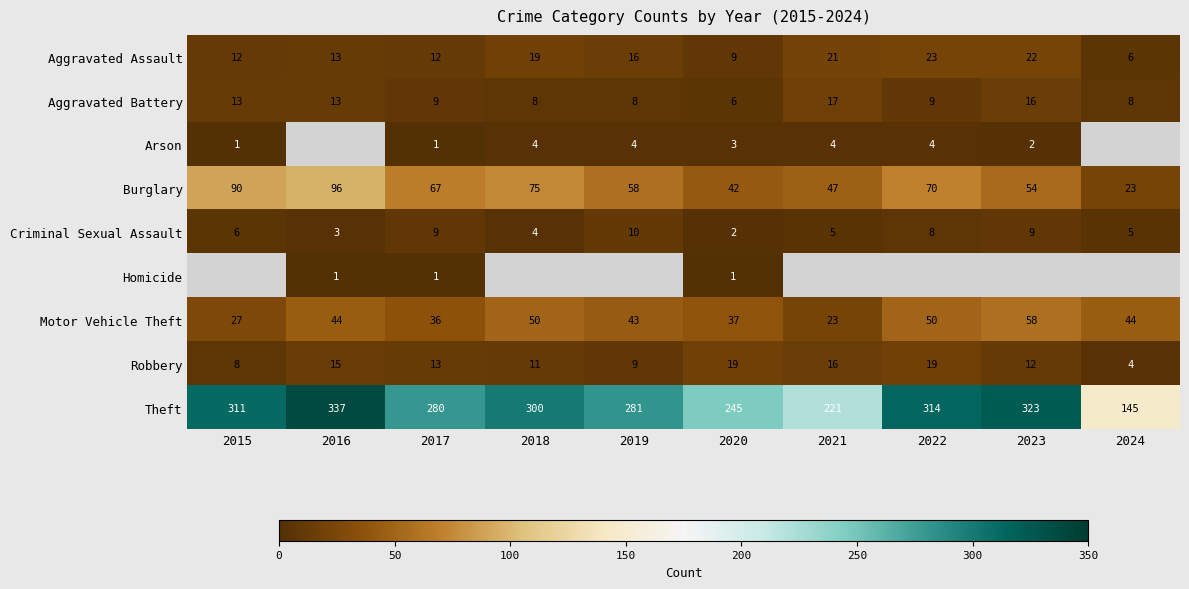

Read the Theft value at 2023.

323